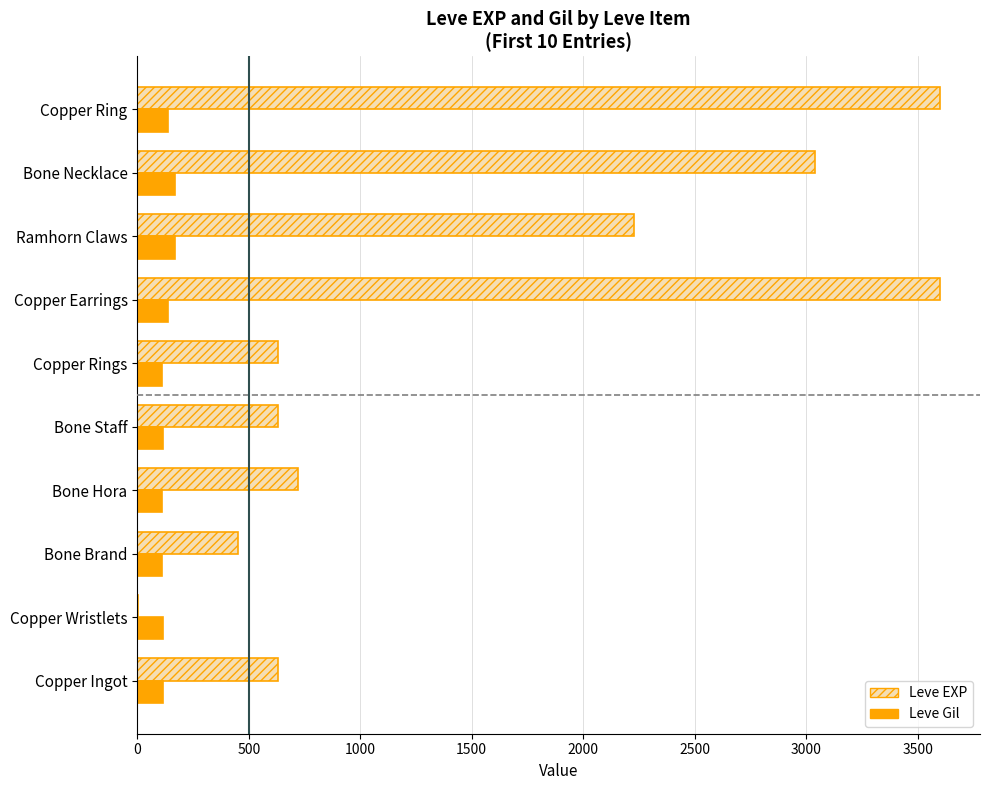

True or false: Leve EXP has a value of 2230 at Ramhorn Claws.

True